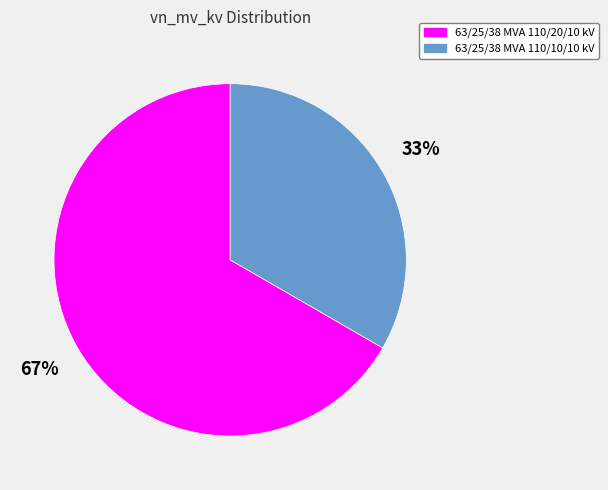

Combined, do 63/25/38 MVA 110/10/10 kV and 63/25/38 MVA 110/20/10 kV account for over 50%?

Yes